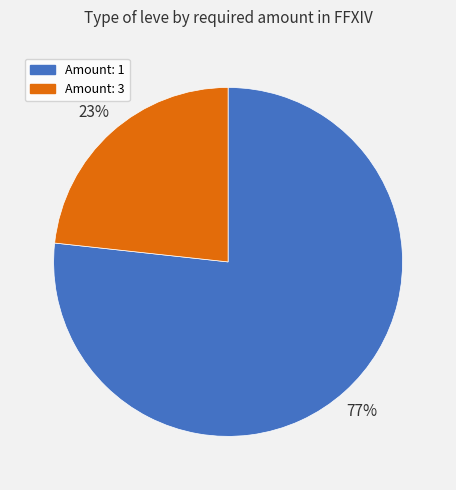

Is there any slice that represents more than half of the pie?

Yes